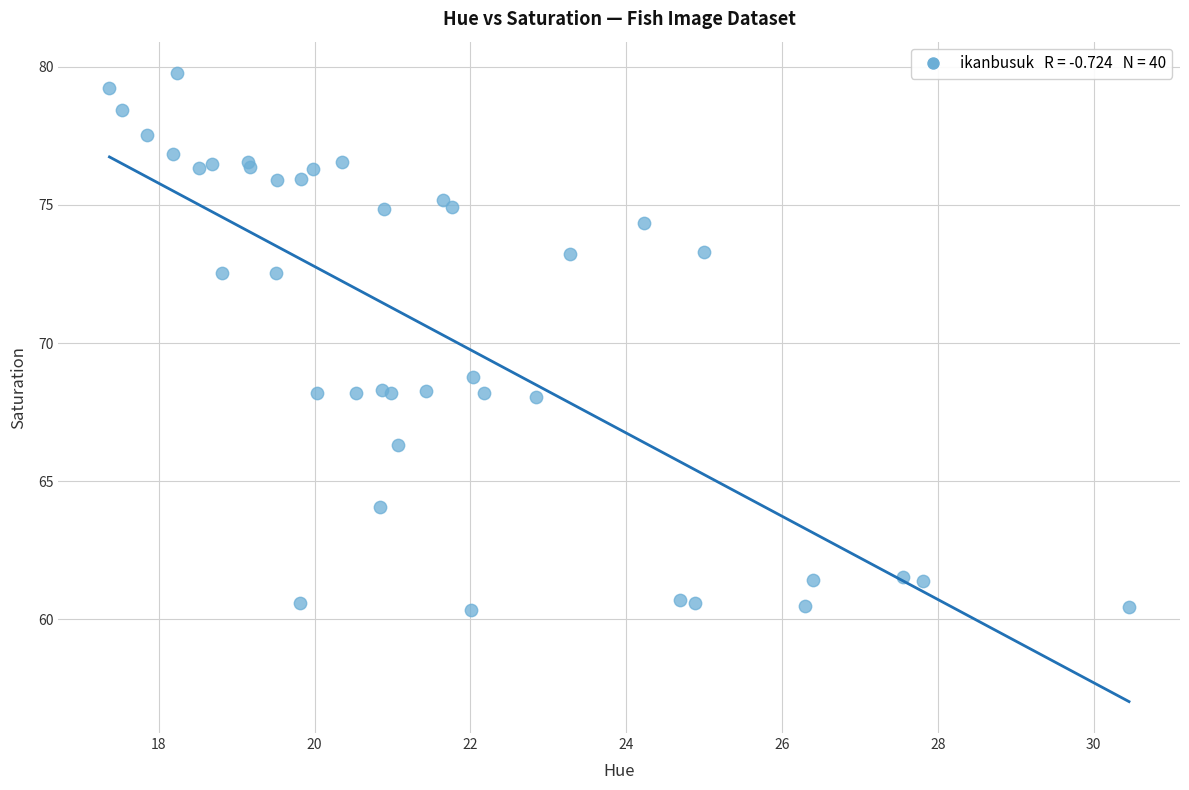

What Y value in the scatter plot is closest to 70?

68.8